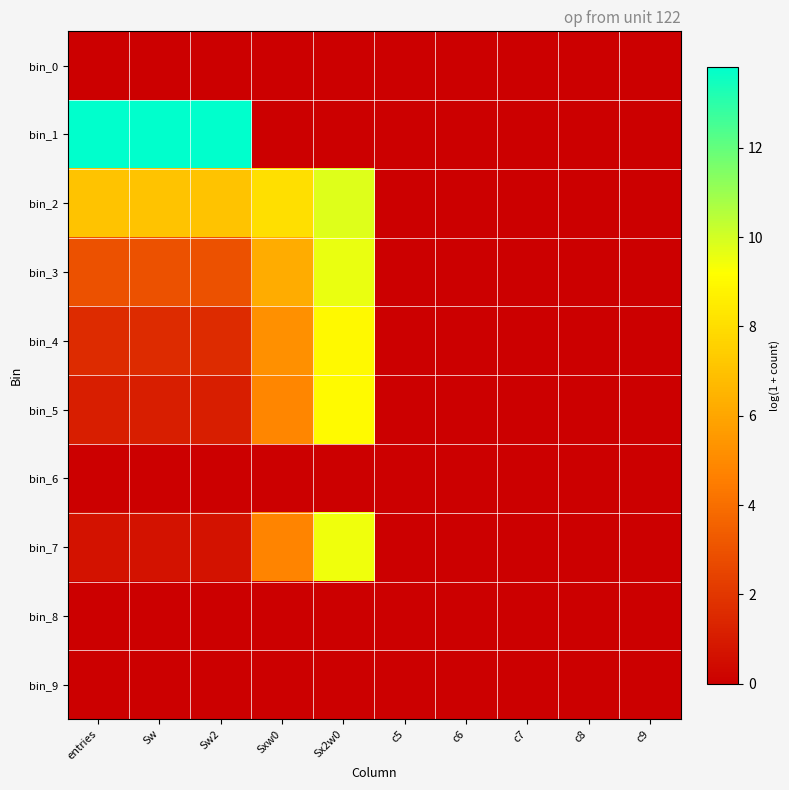

Which series has the largest range (max minus min)?

bin_1